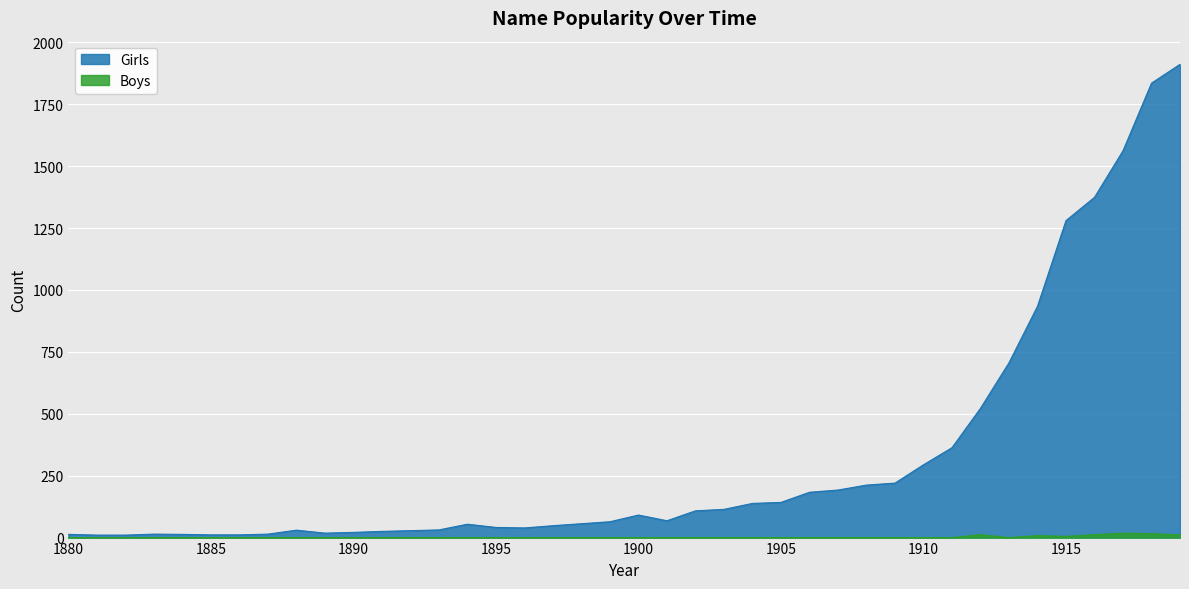

At which category is the sum across all series the highest?

1919